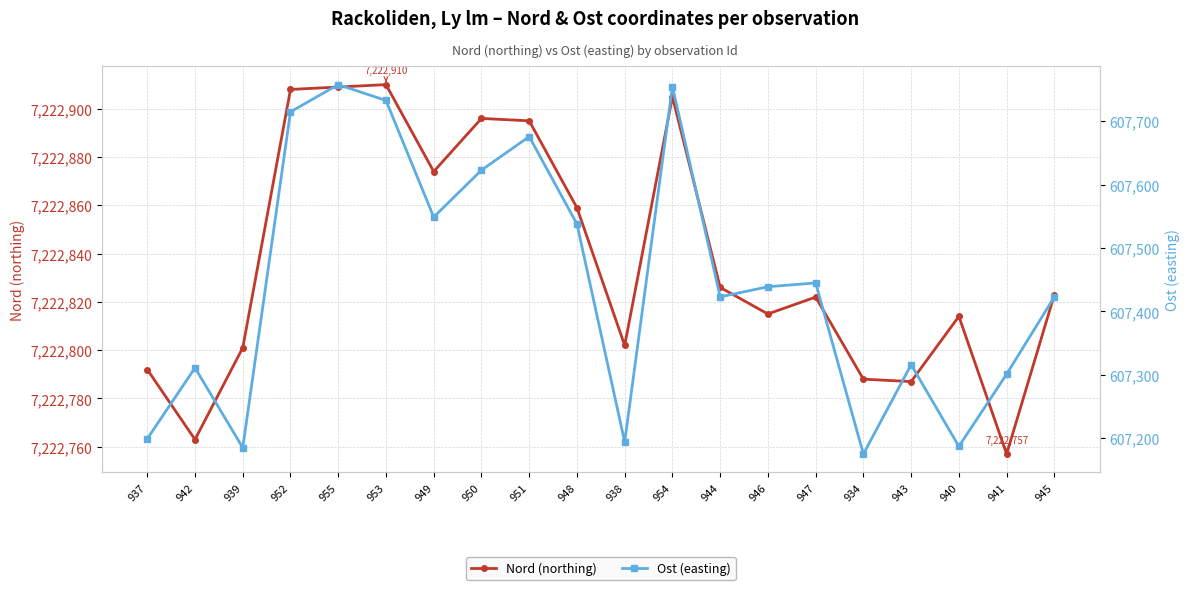

What is the sum of the Nord (northing) values at 947 and 954?

14445727